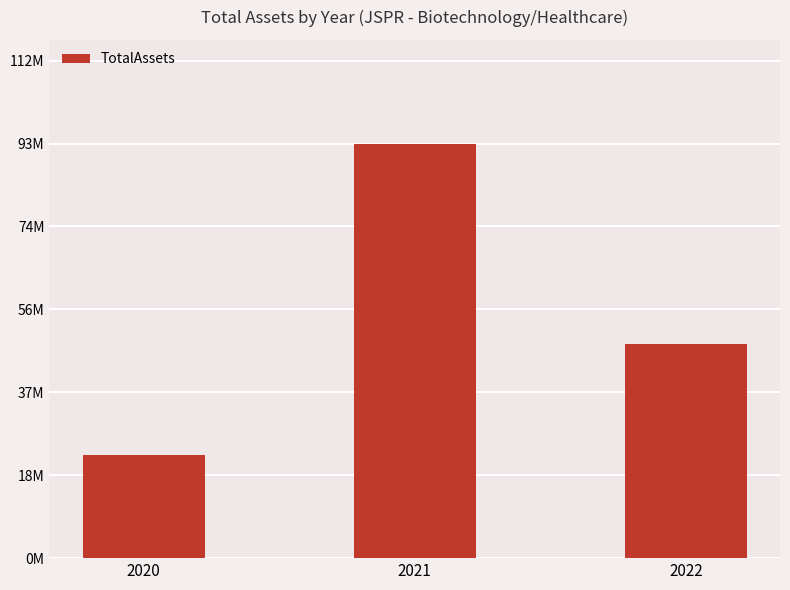

Reading left to right, what are all the values shown in this chart?

2020=23357000	2021=93654000	2022=48361000